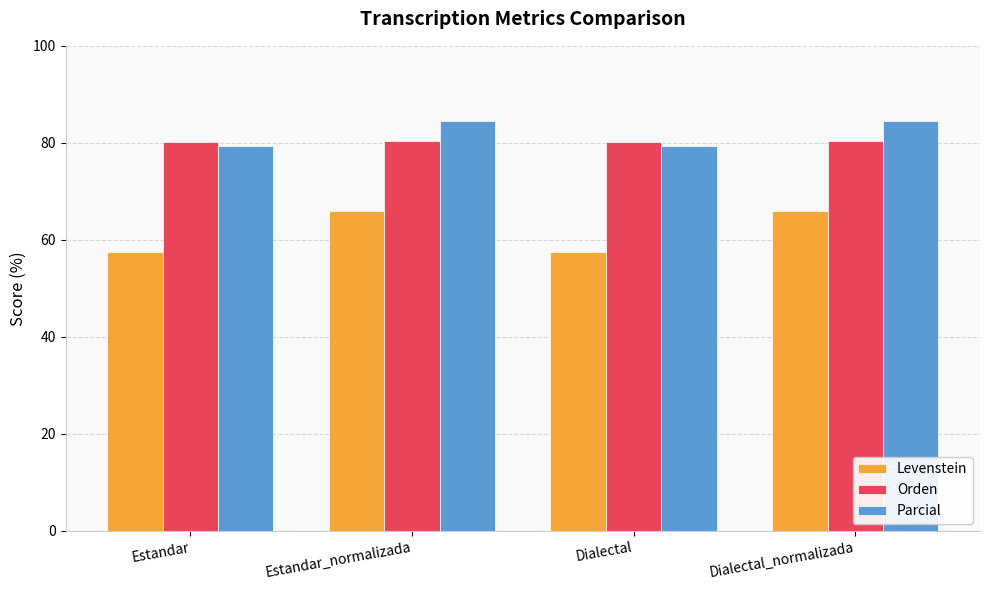

True or false: Parcial has a value of 79.2 at Dialectal.

True